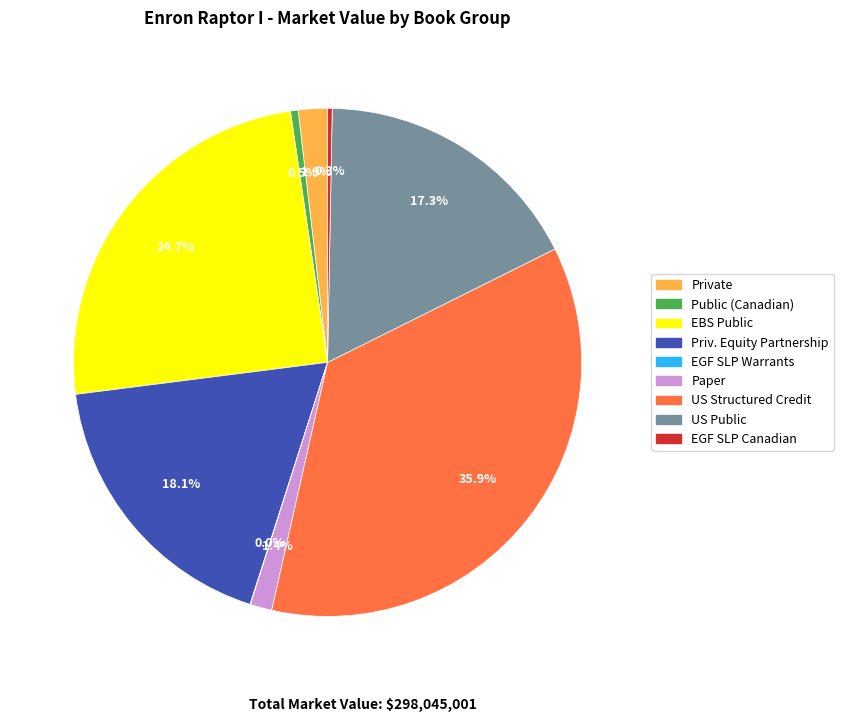

To the nearest percent, what is the average slice percentage?

11%